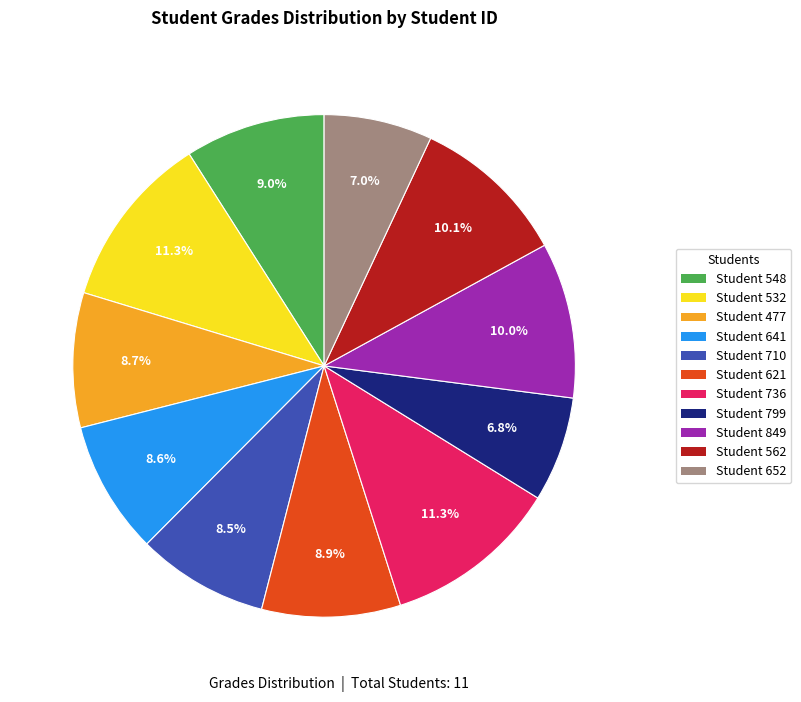

Does Student 548 account for over 50% of the chart?

No